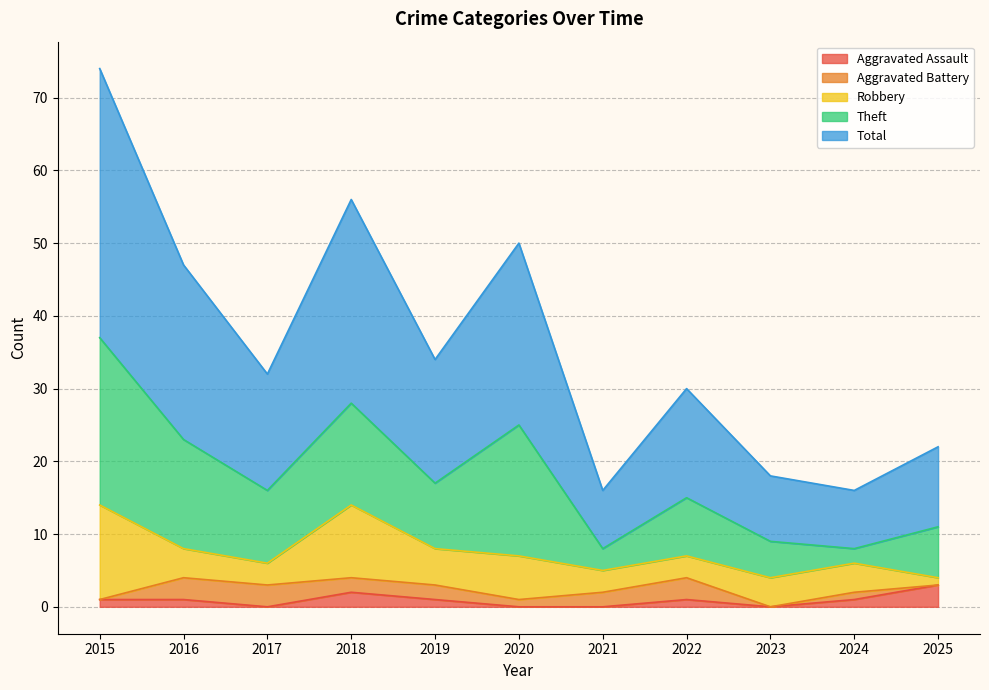

What are all the series names shown in the legend?

Aggravated Assault, Aggravated Battery, Robbery, Theft, Total